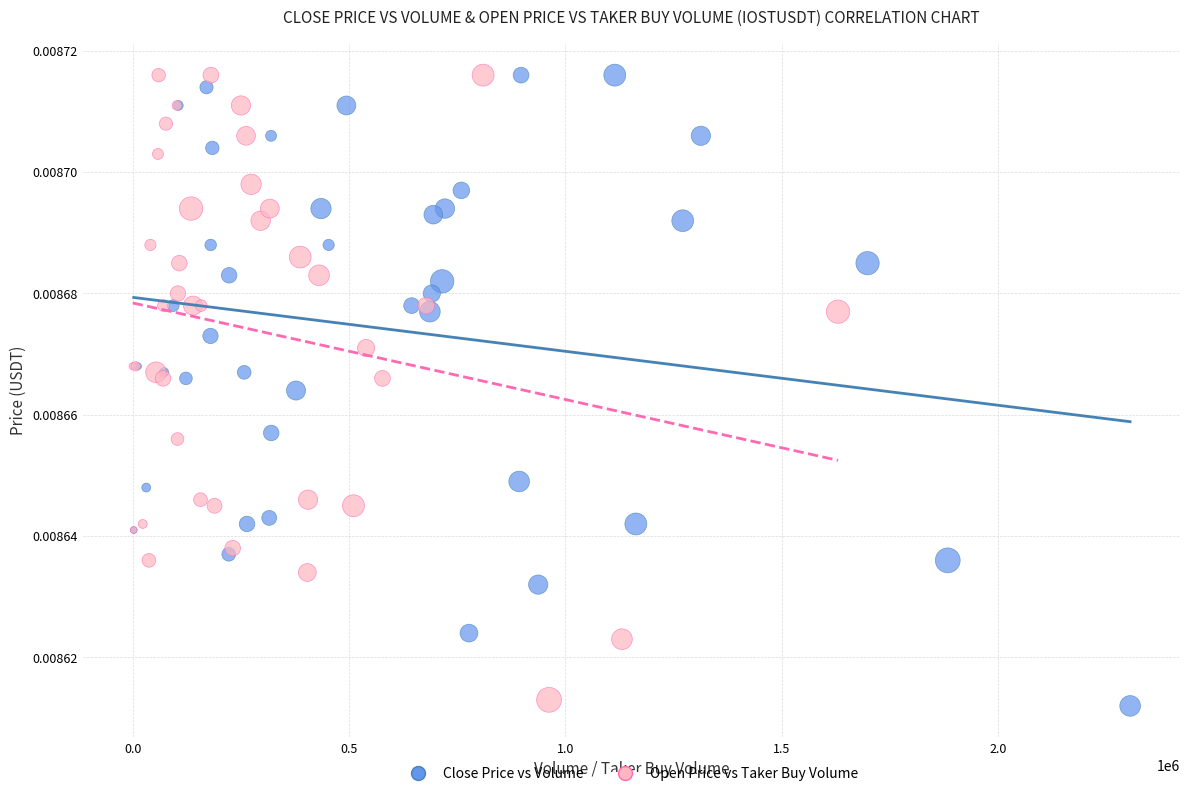

Which series has the widest spread of Y values?

Close Price vs Volume